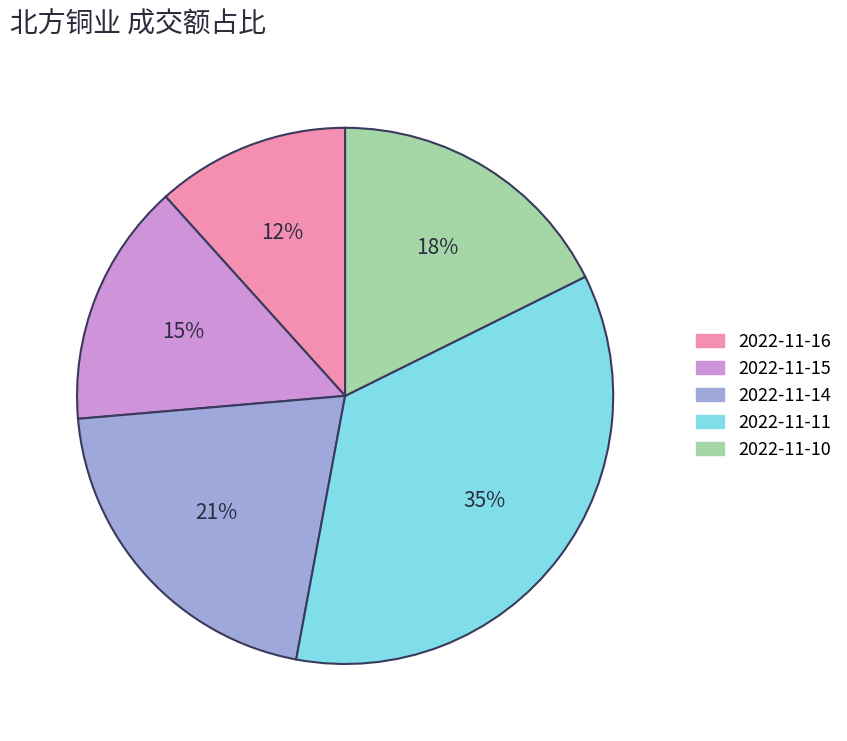

Do 2022-11-14 and 2022-11-10 together represent more than half of the pie?

No